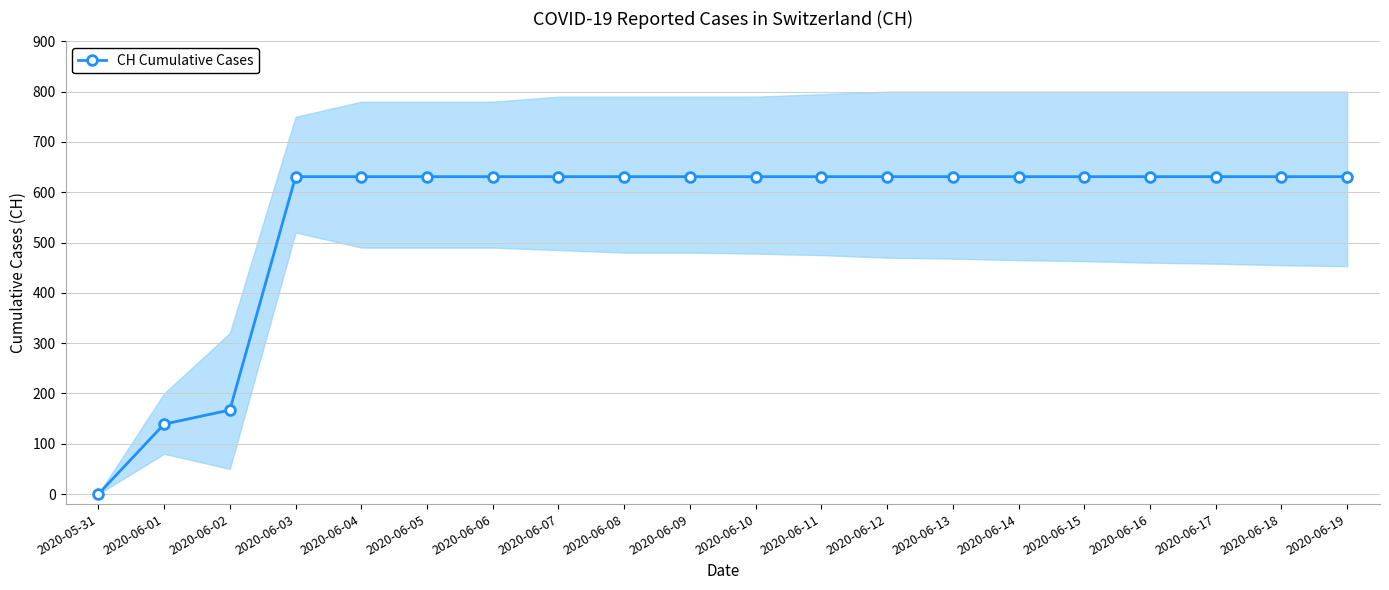

Does the chart have visible grid lines?

Yes